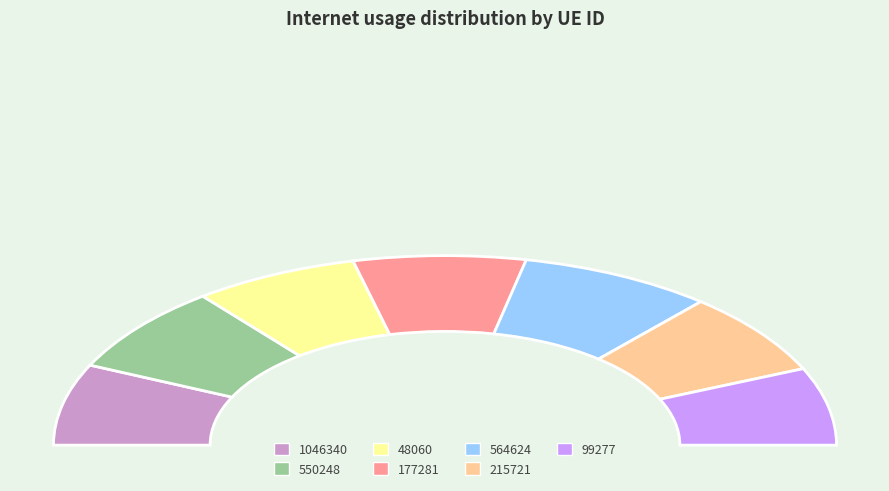

Rank the categories by value from highest to lowest.

564624, 550248, 177281, 215721, 1046340, 48060, 99277